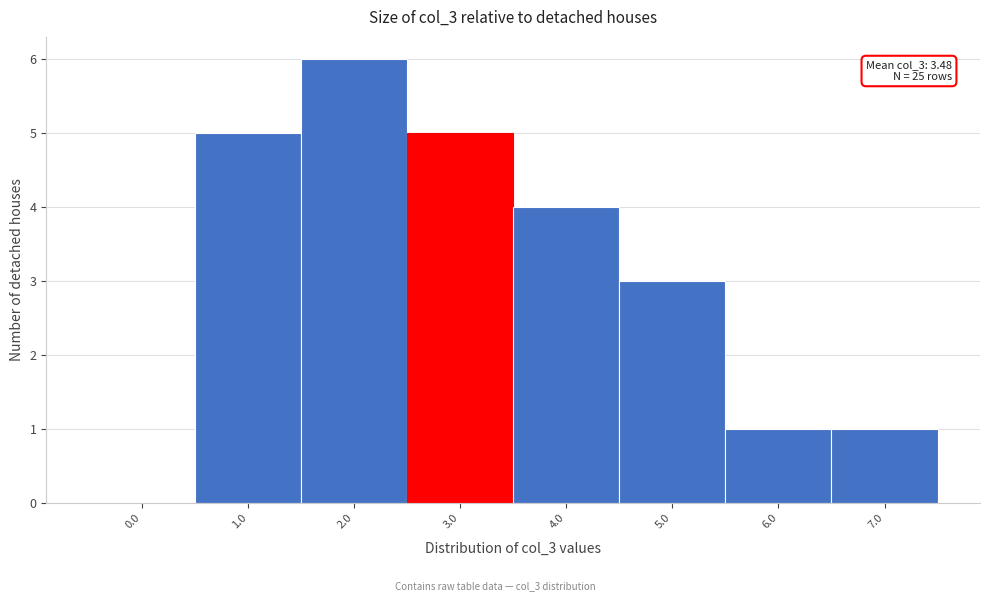

Reading left to right, transcribe all the data shown in this chart.

0.0=0	1.0=5	2.0=6	3.0=5	4.0=4	5.0=3	6.0=1	7.0=1